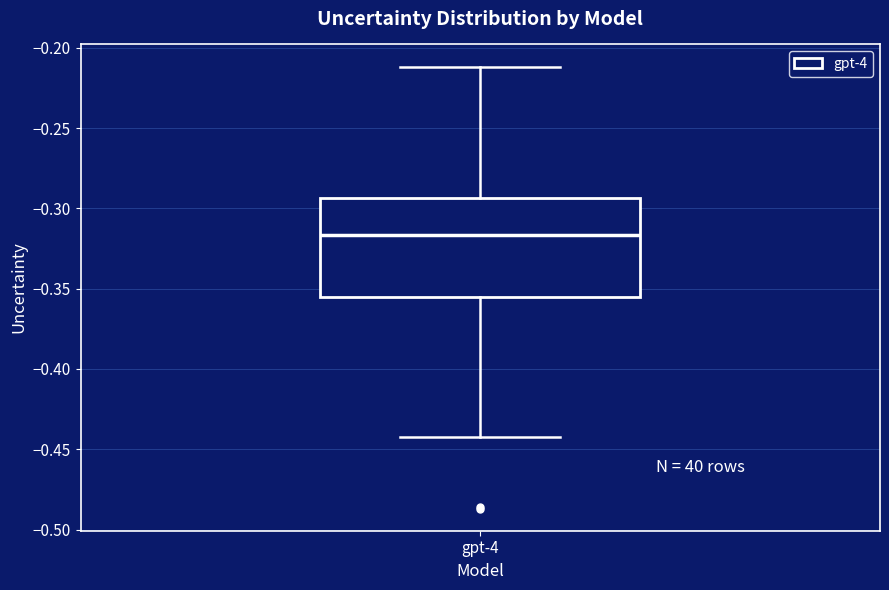

Read this box plot against the y-axis: the position of the median line, the range covered by the box, and the ends of both whiskers. The values are not printed on the chart, so give them approximately, as read against the axis.

median -0.315, box -0.355 to -0.295, whiskers -0.440 to -0.210